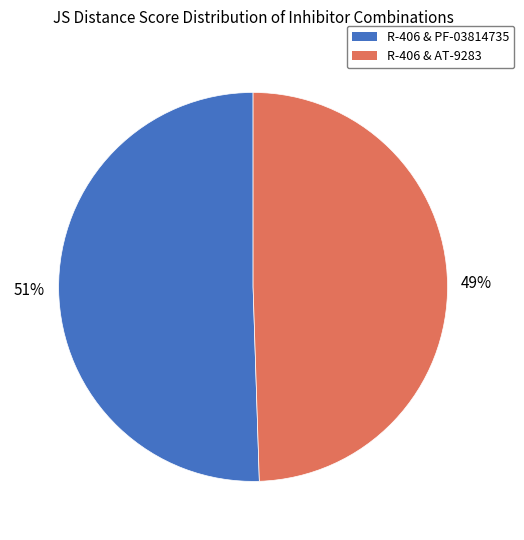

How many slices are in this pie chart?

2